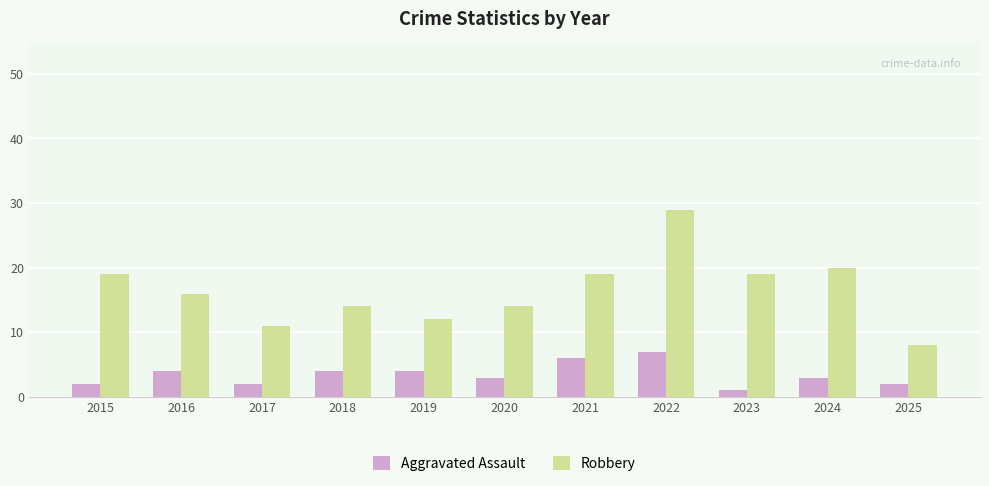

Reading left to right, transcribe all the data shown in this chart.

Aggravated Assault: 2	4	2	4	4	3	6	7	1	3	2
Robbery: 19	16	11	14	12	14	19	29	19	20	8